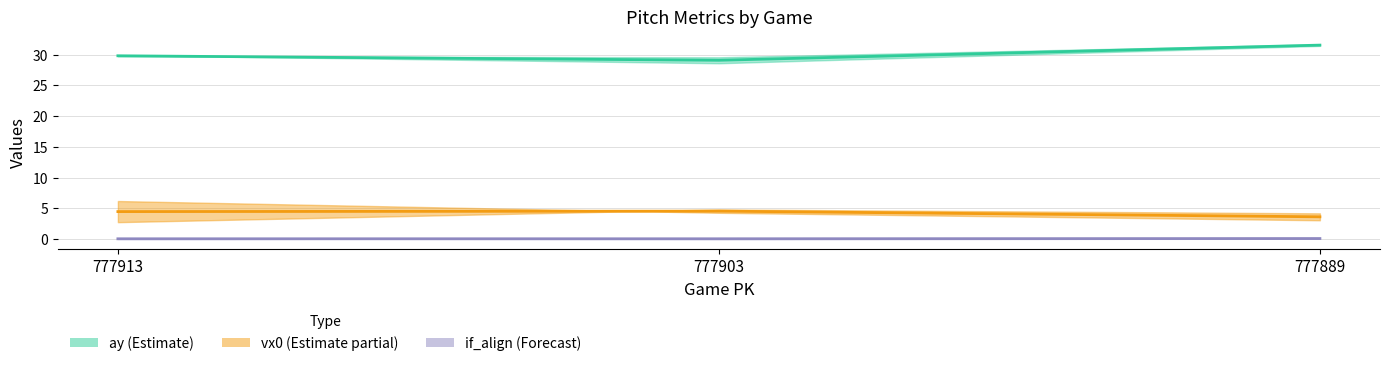

What is the greatest value displayed?

31.6